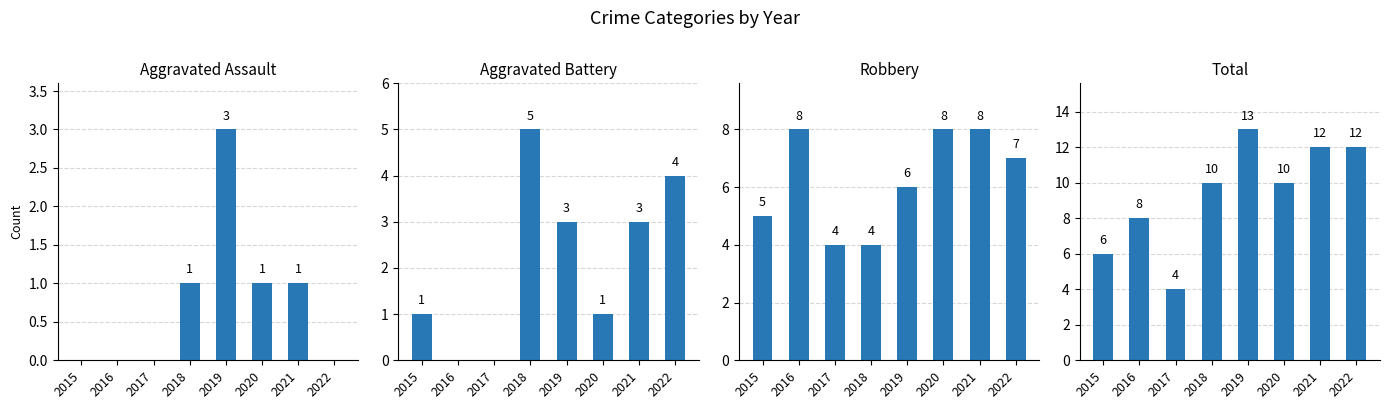

How many positive values does the Aggravated Battery series have?

6